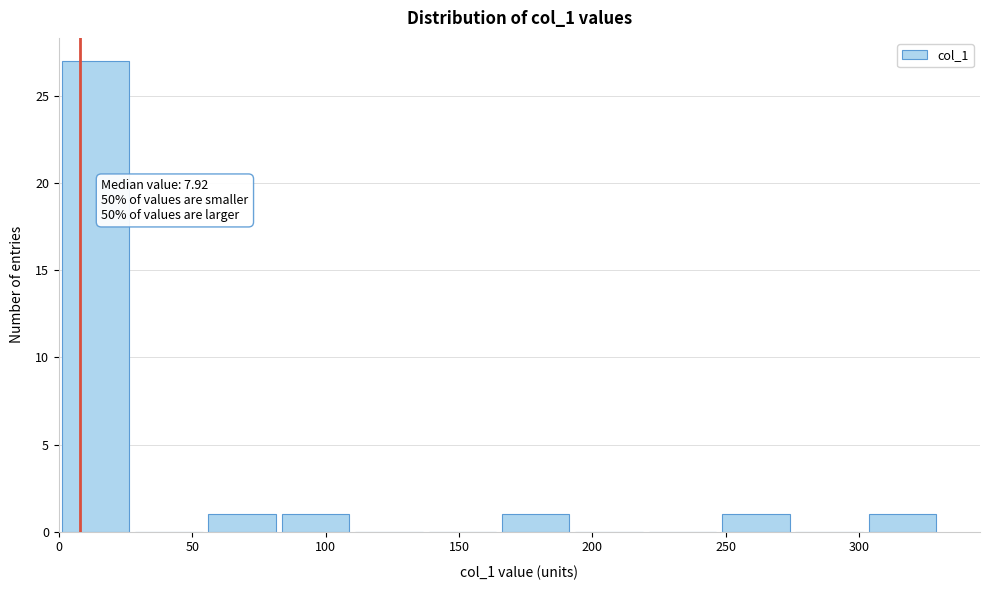

Which range on the x-axis has the tallest bar?

0.0 to 27.5